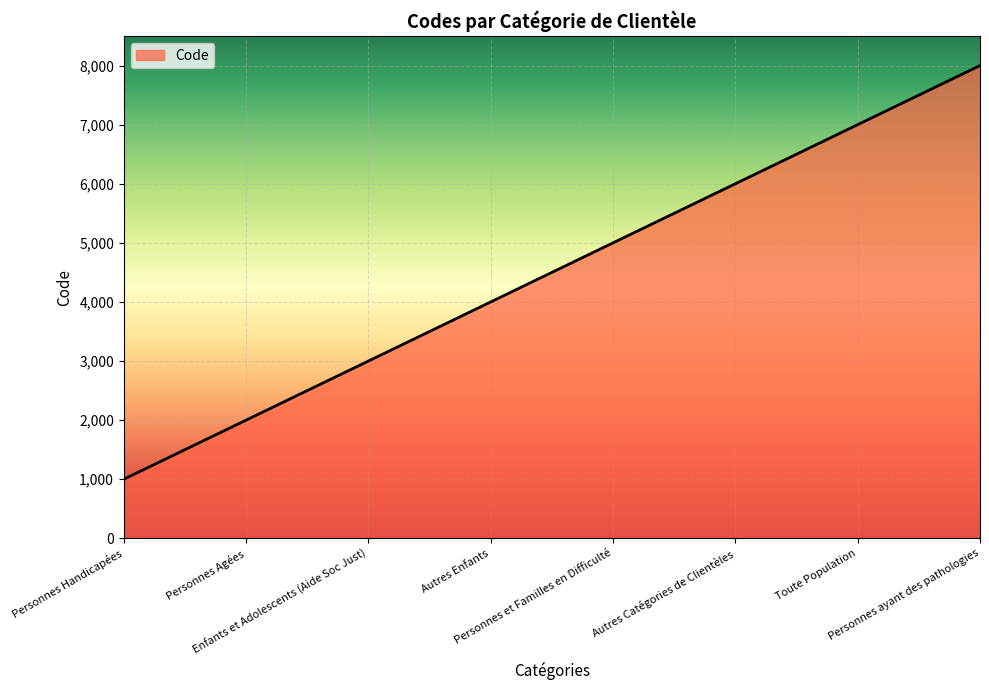

What is the average value?

4500